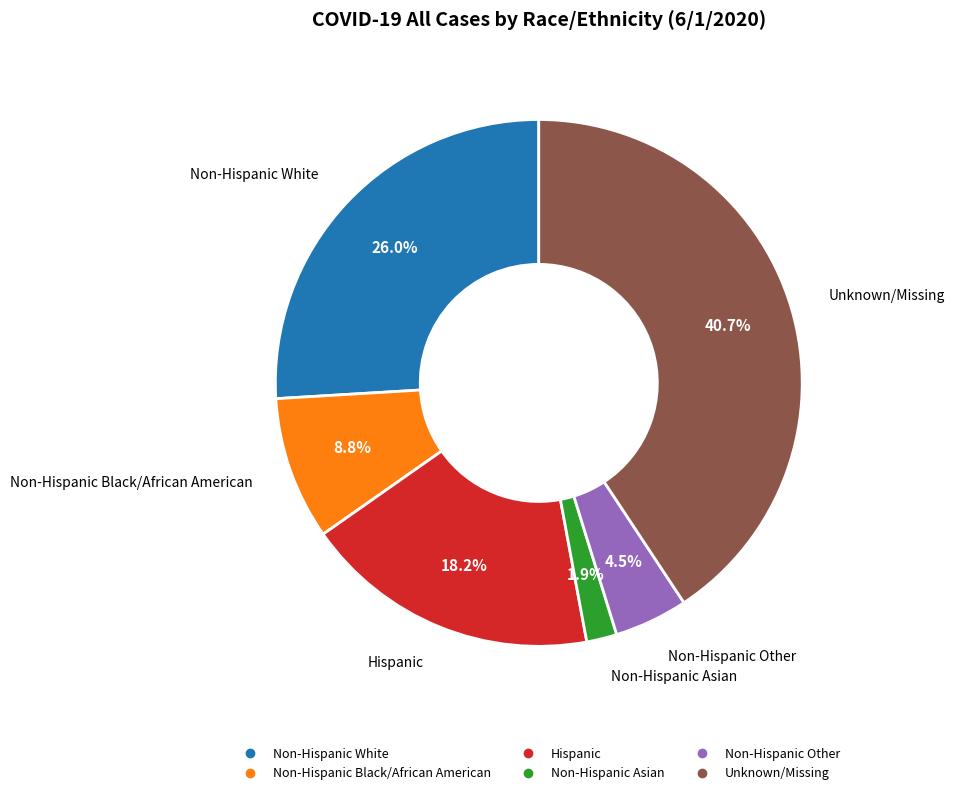

Which category has the biggest portion of the pie?

Unknown/Missing